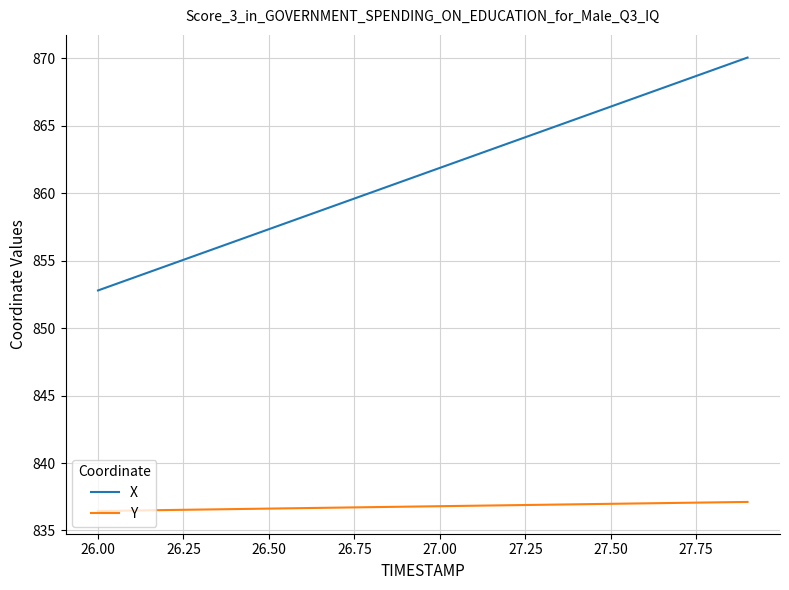

What is the minimum value shown in the chart?

836.4